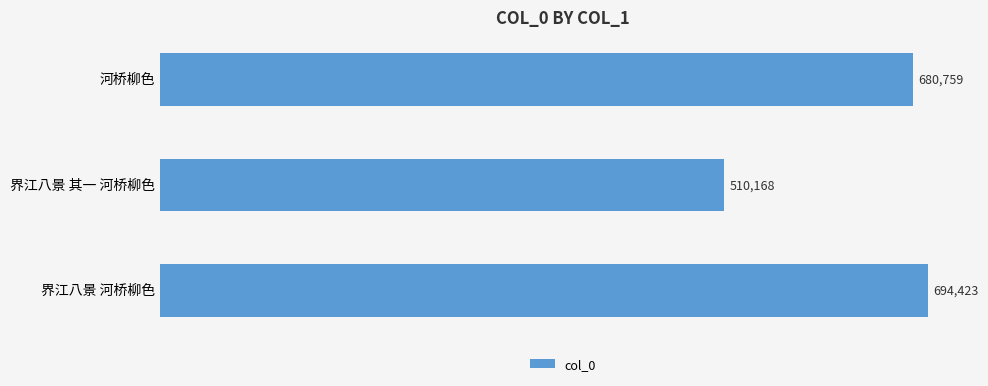

Reading top to bottom, what are all the values shown in this chart?

河桥柳色=680759	界江八景 其一 河桥柳色=510168	界江八景 河桥柳色=694423